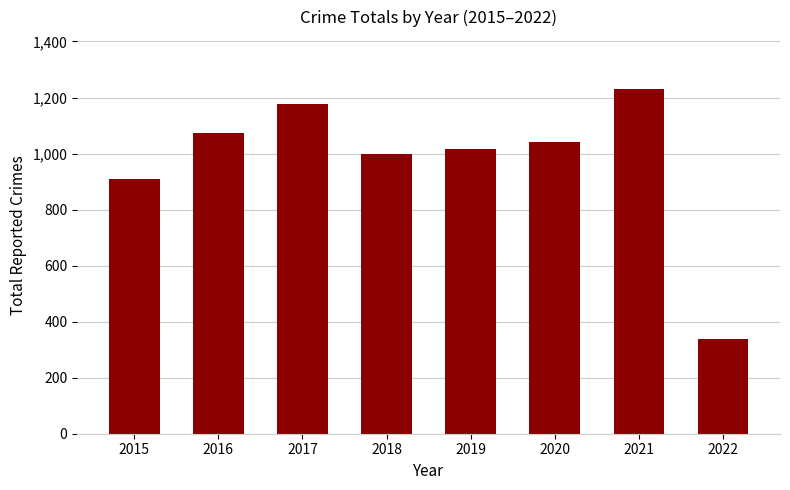

Count the number of categories in the chart.

8